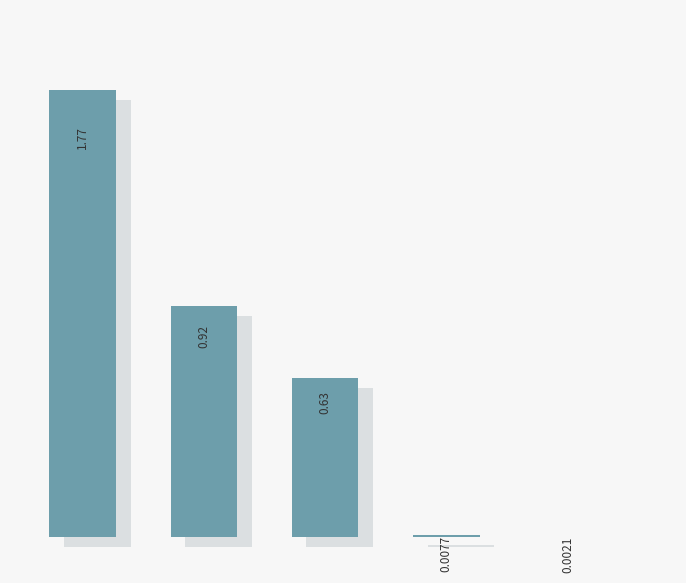

Count the number of categories in the chart.

5